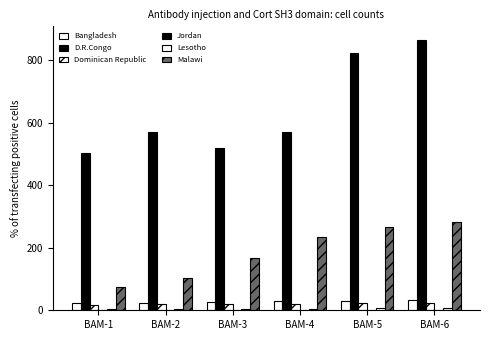

Count the Jordan values in the range 0 to 1.

6